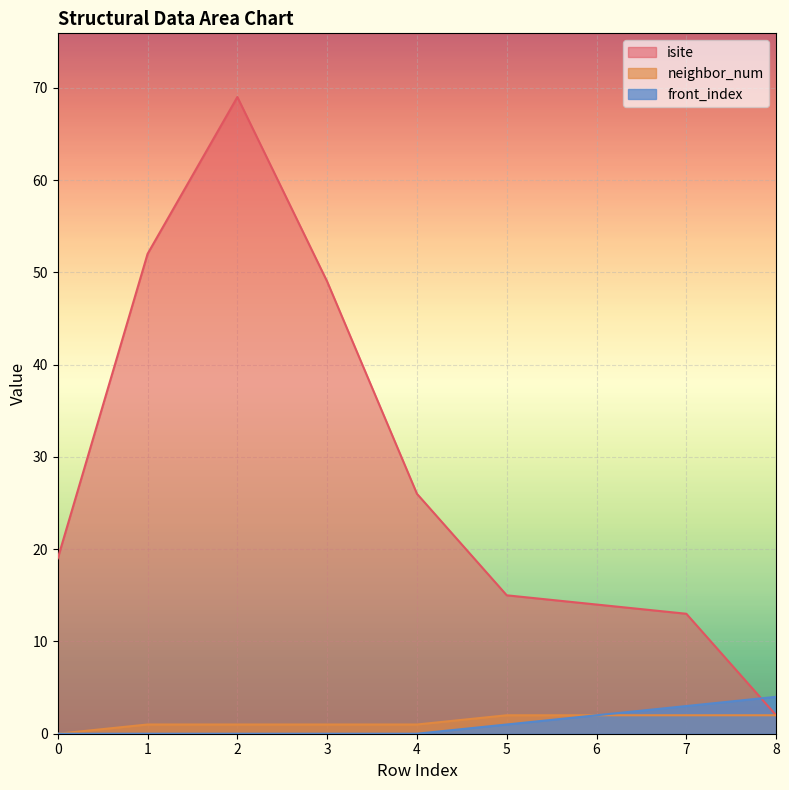

List the series in order of their peak value, highest first.

isite, front_index, neighbor_num